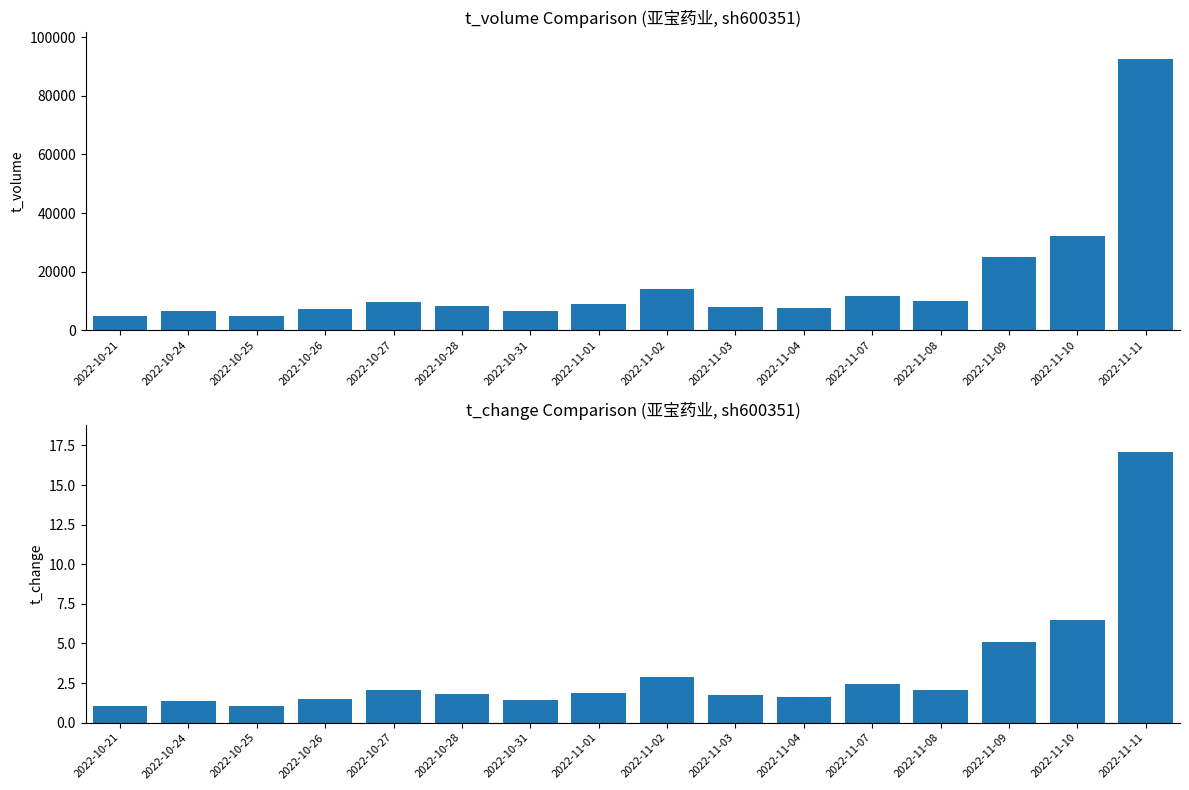

At which label is t_volume closest to 48627?

2022-11-10